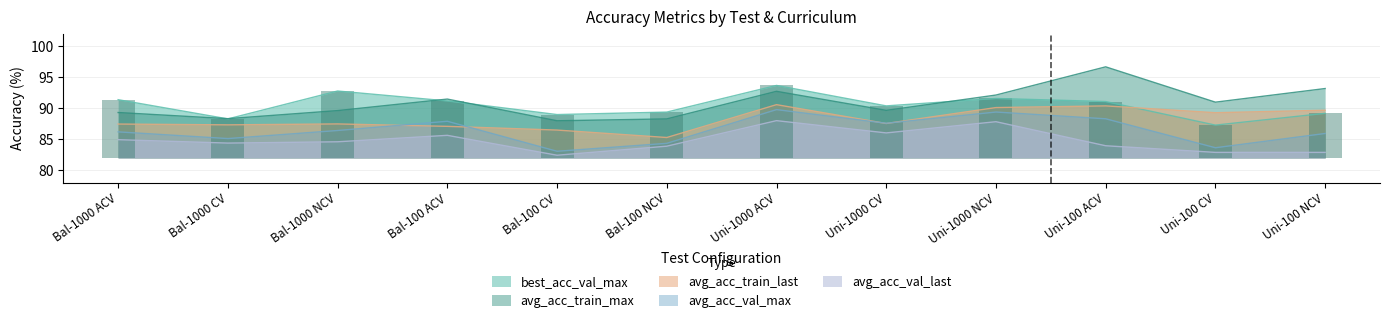

Which series has the largest total across all categories?

avg_acc_train_max